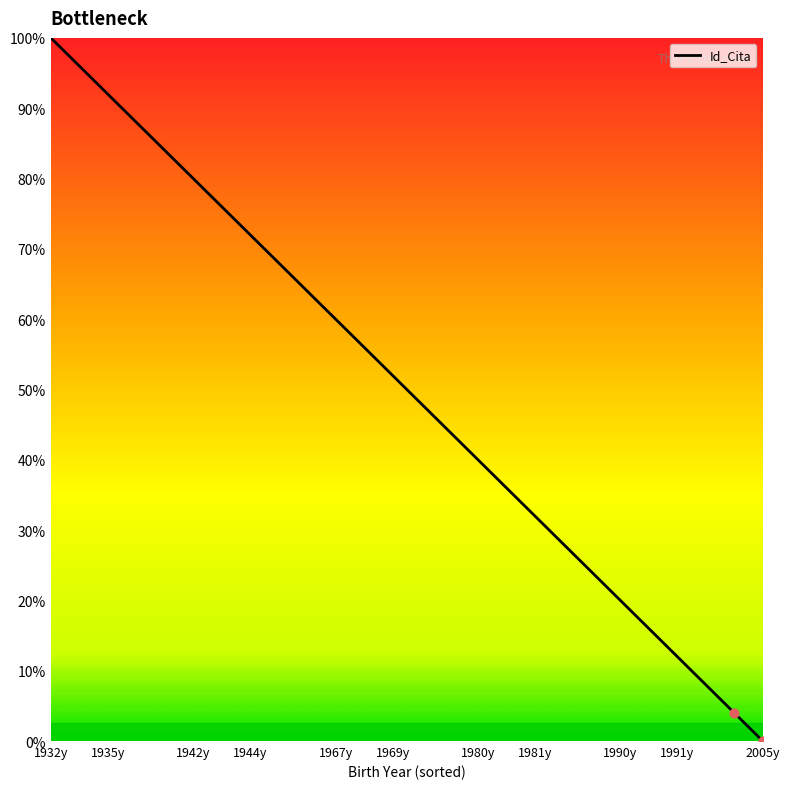

What is the maximum value shown in the chart?

100.0